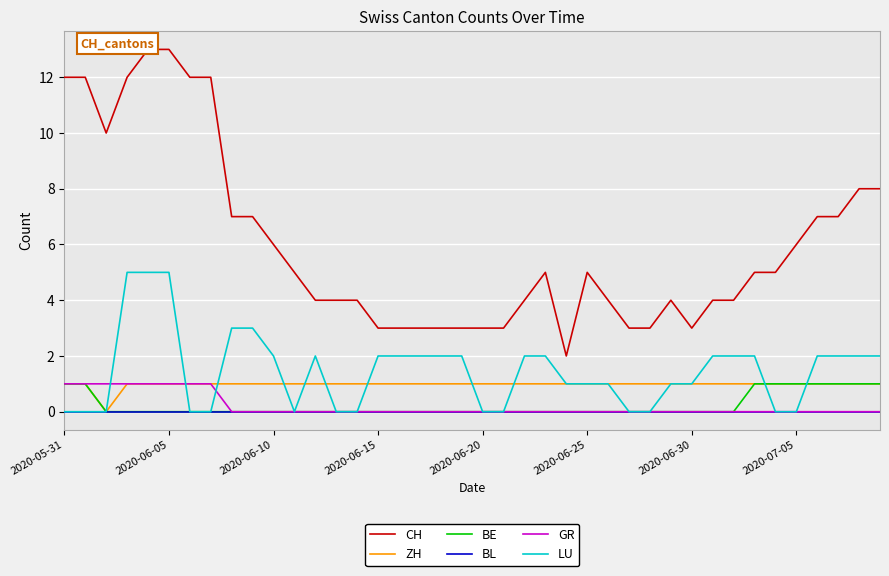

Count the number of data series in this chart.

6